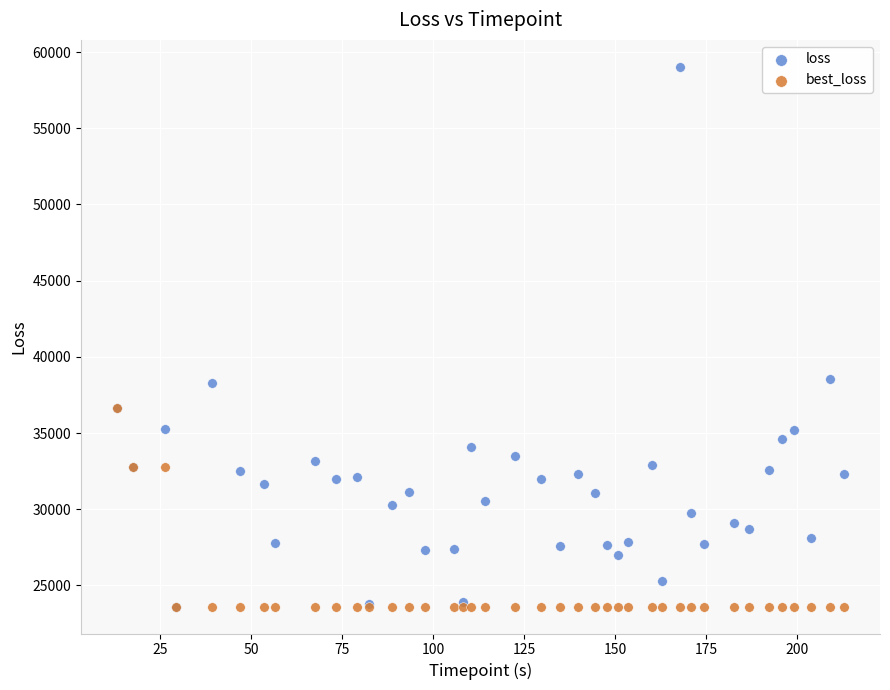

What are all the series names shown in the legend?

loss, best_loss